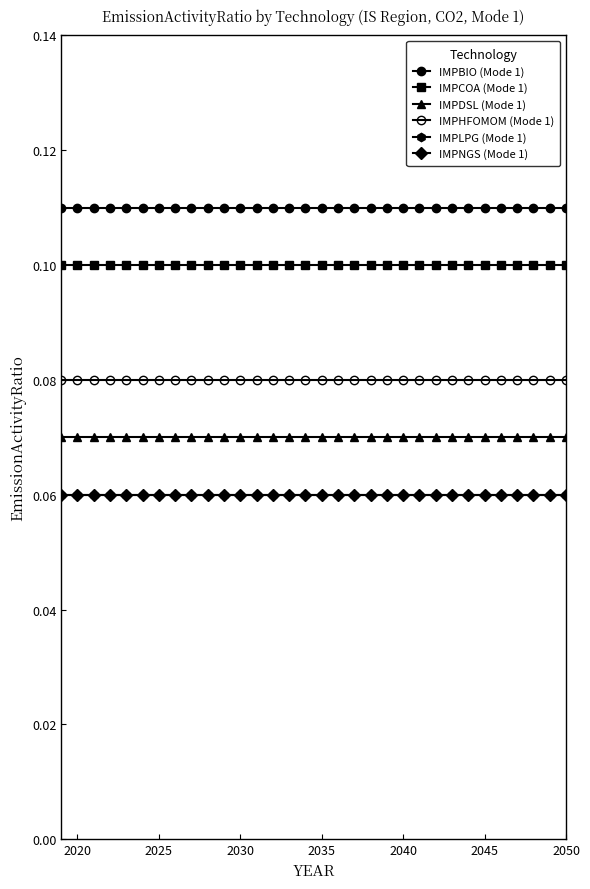

At how many categories does at least one series exceed 0?

32